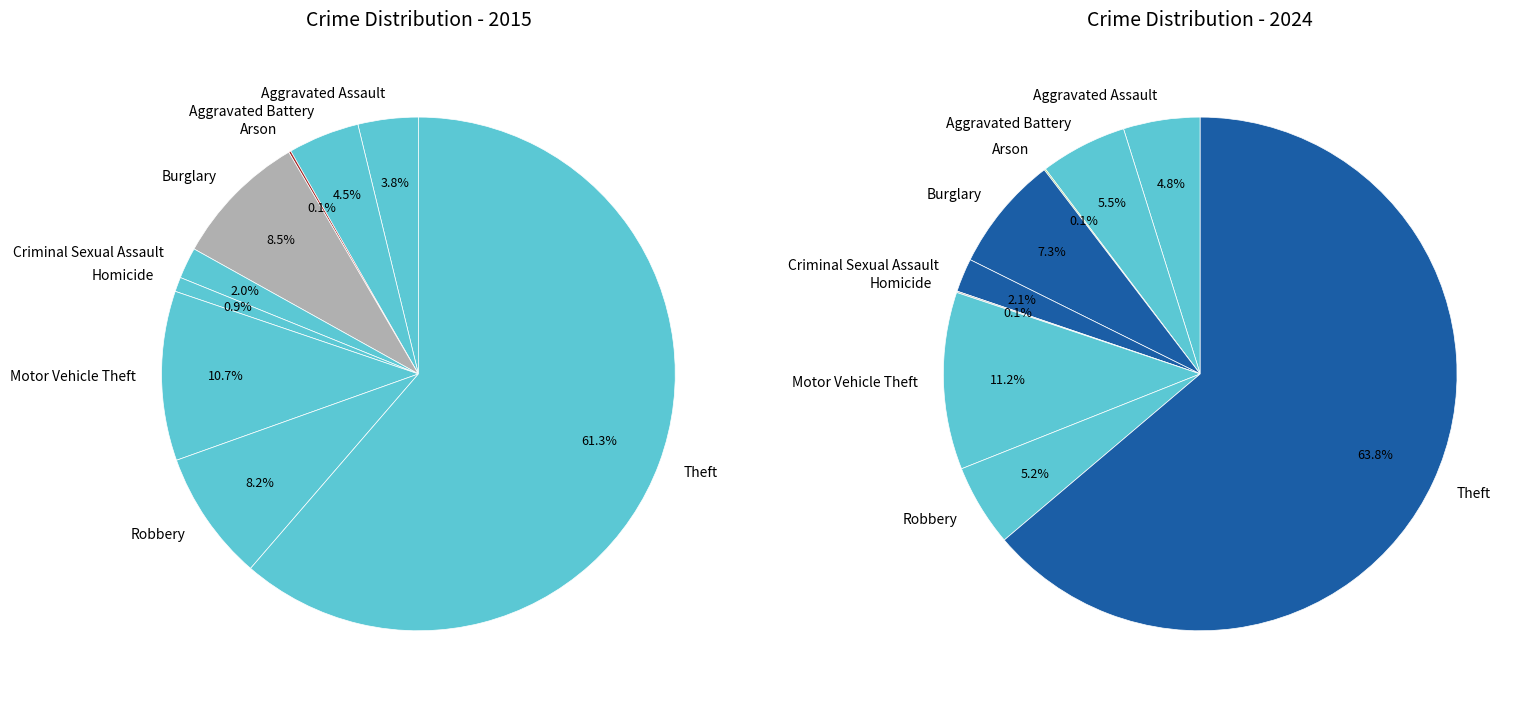

What is the spread (max minus min) of values at values_2024?

63